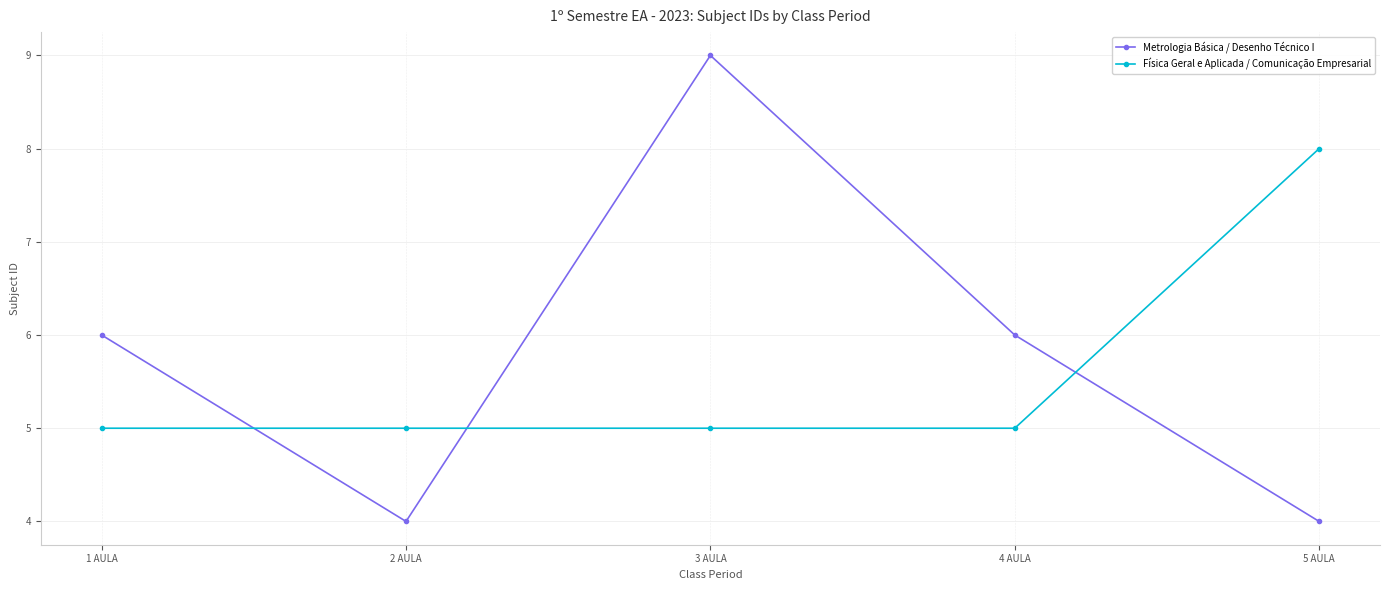

The value of Metrologia Básica / Desenho Técnico I at 2 AULA is 4. True or false?

True